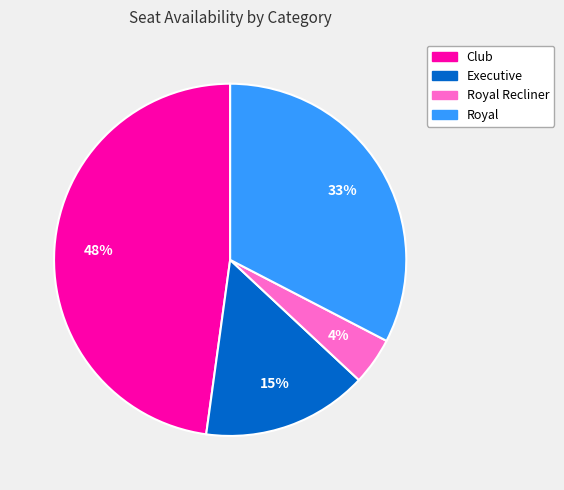

Rank the categories by value from highest to lowest.

Club, Royal, Executive, Royal Recliner